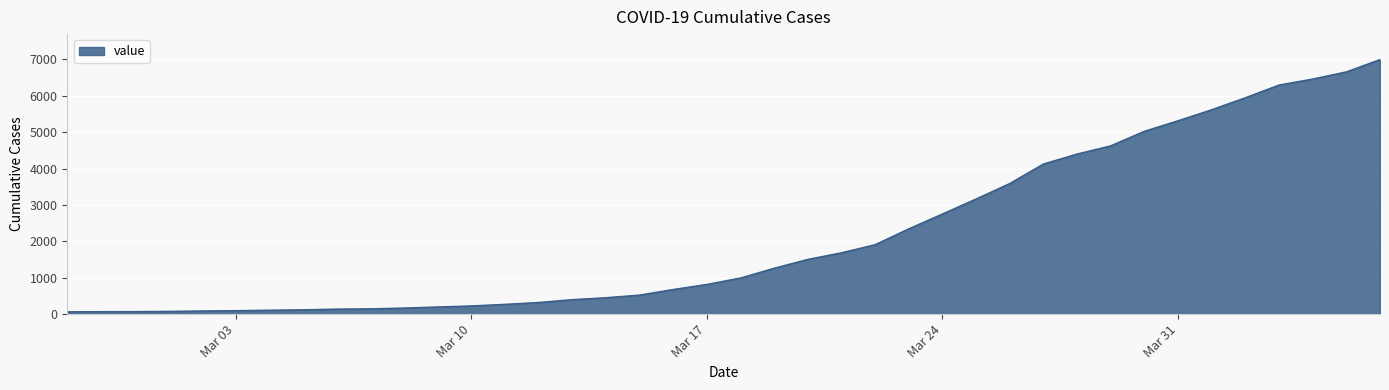

What is the maximum value shown in the chart?

6995